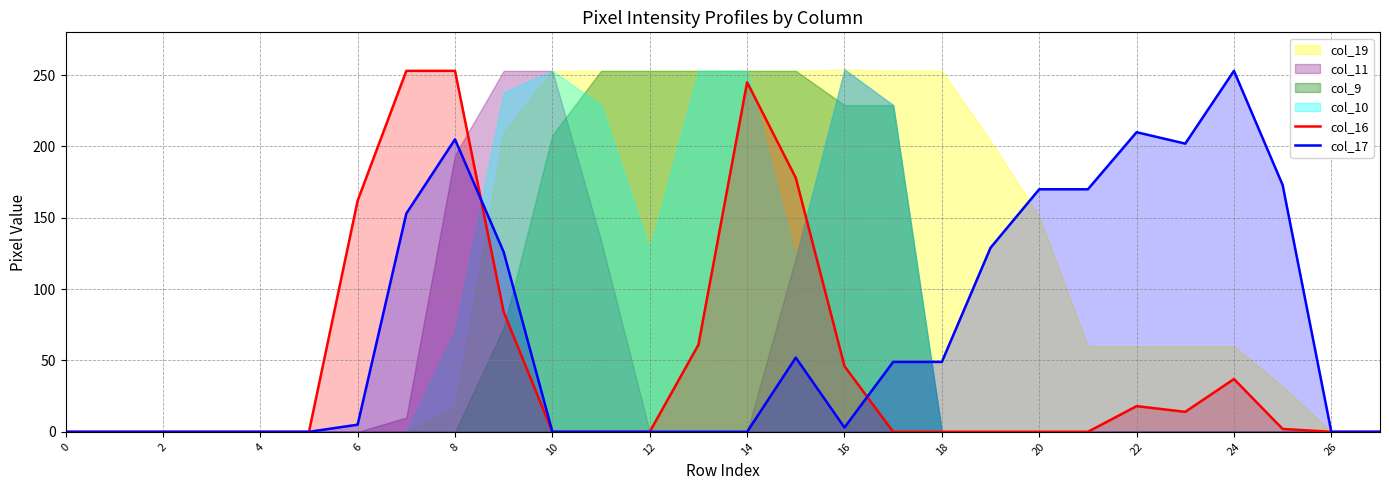

Is it true that col_17 equals 210 at 22?

True